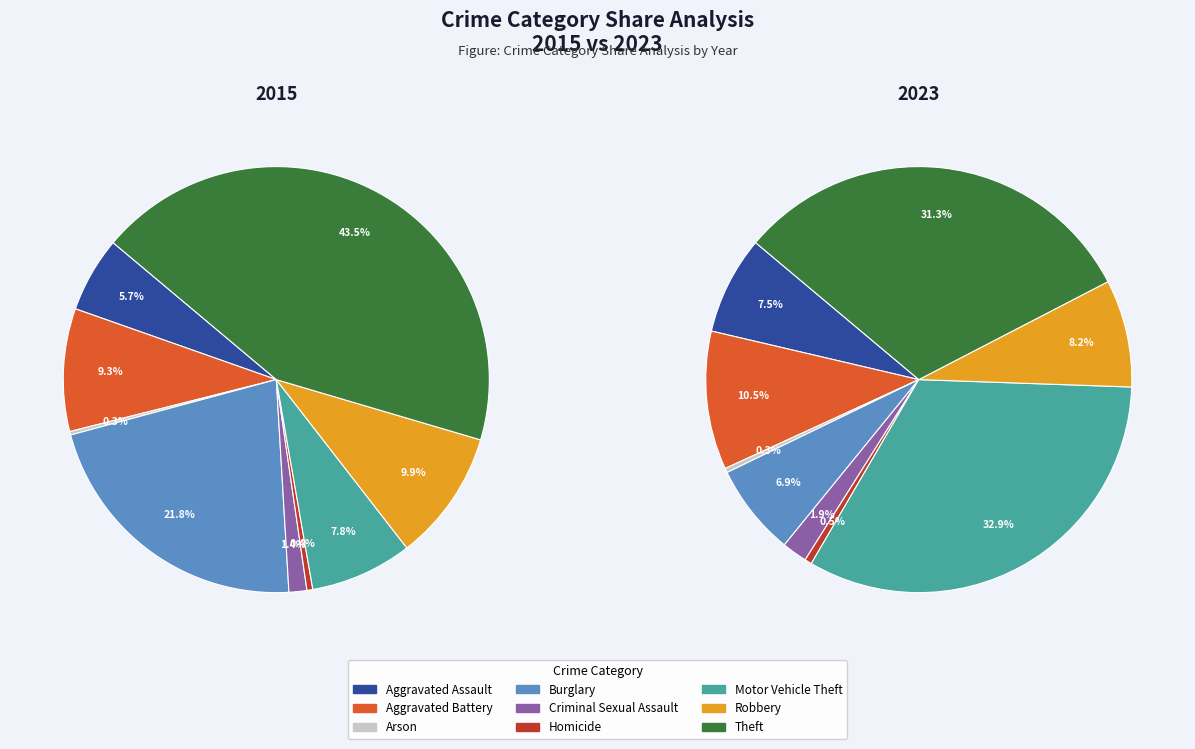

To the nearest percent, what is the difference between the 3 and values_2023 slice percentages?

4%